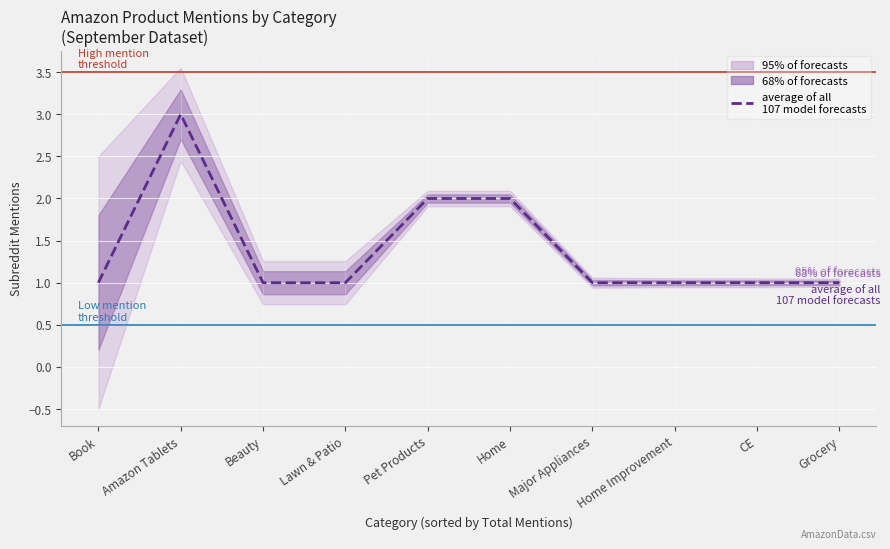

Which label corresponds to the smallest value in the chart?

Book